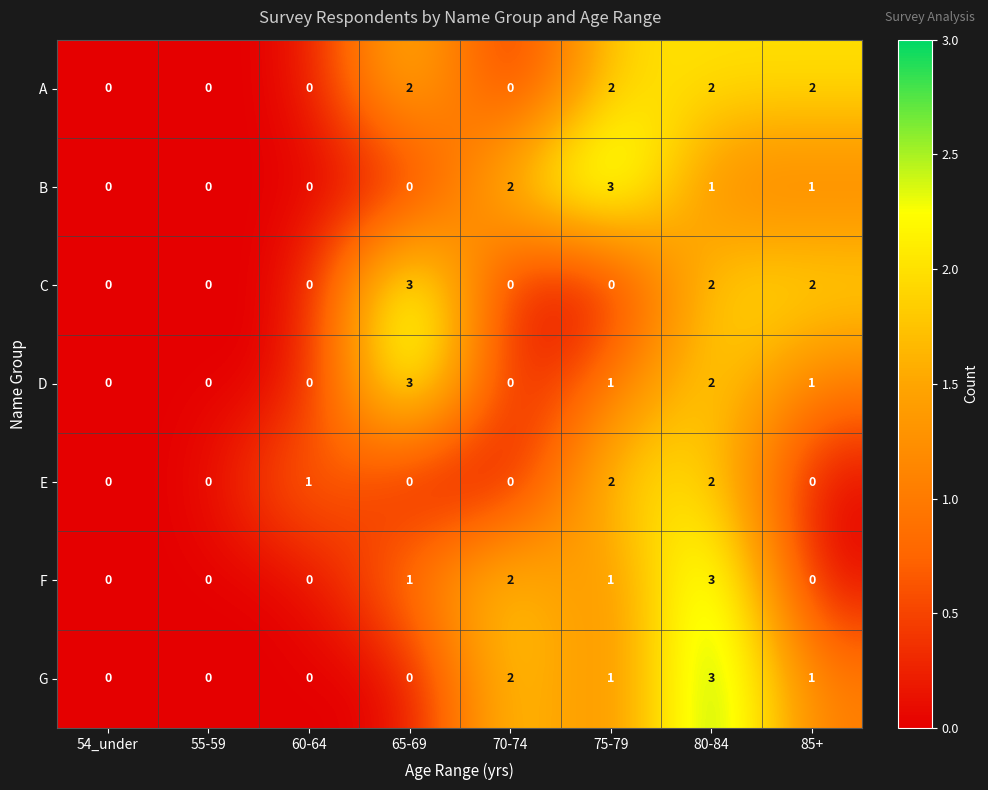

What is the spread (max minus min) of values at 65-69?

3